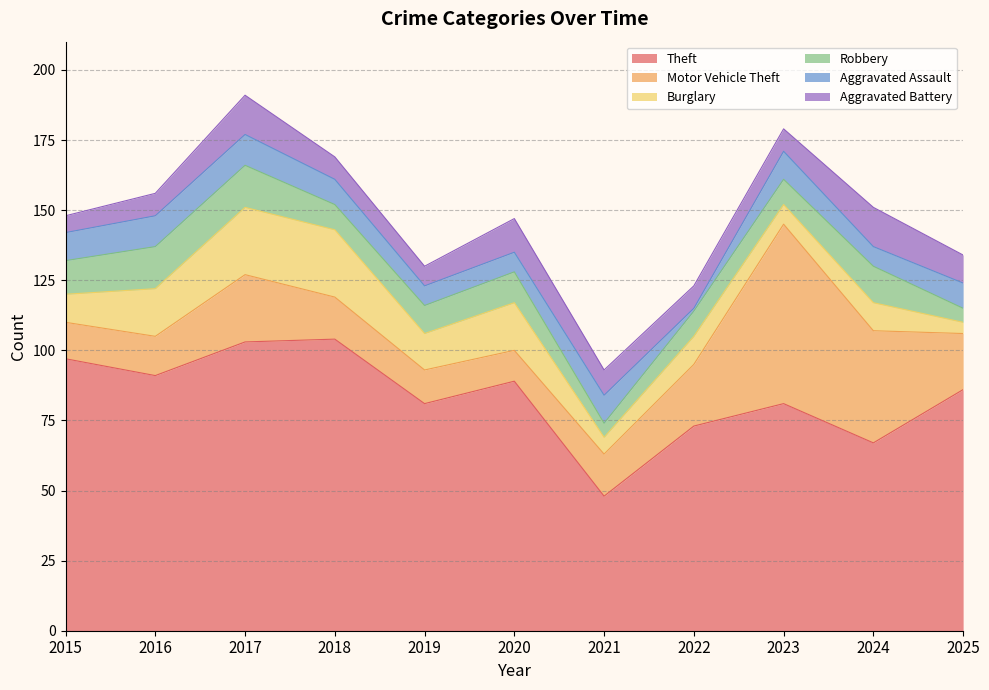

What is the spread (max minus min) of values at 2017?

92